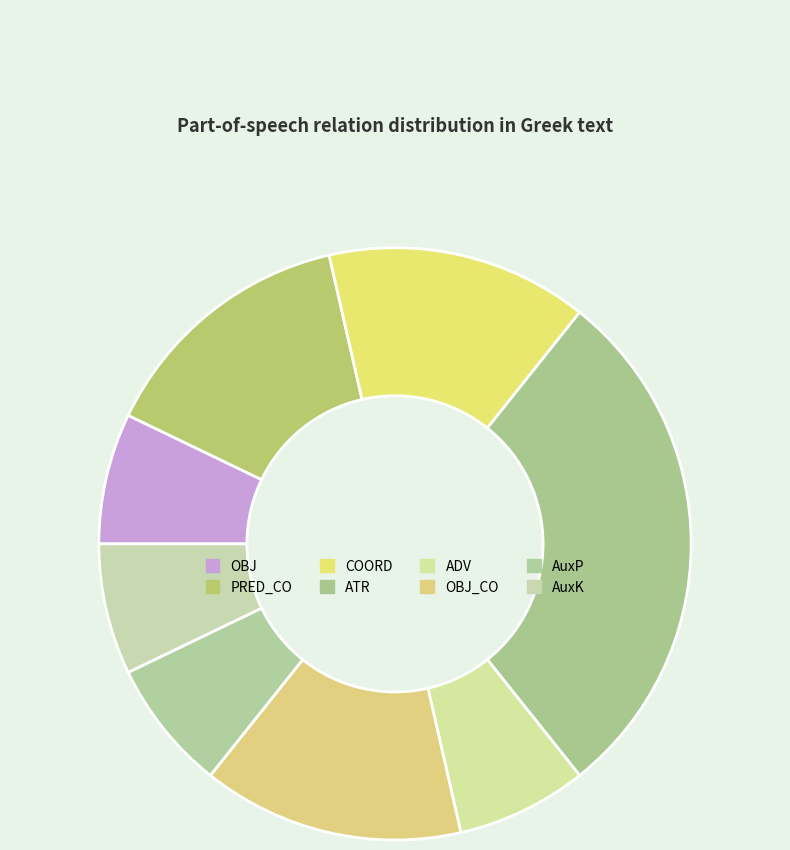

What percentage do OBJ and OBJ_CO together represent?

21.4%